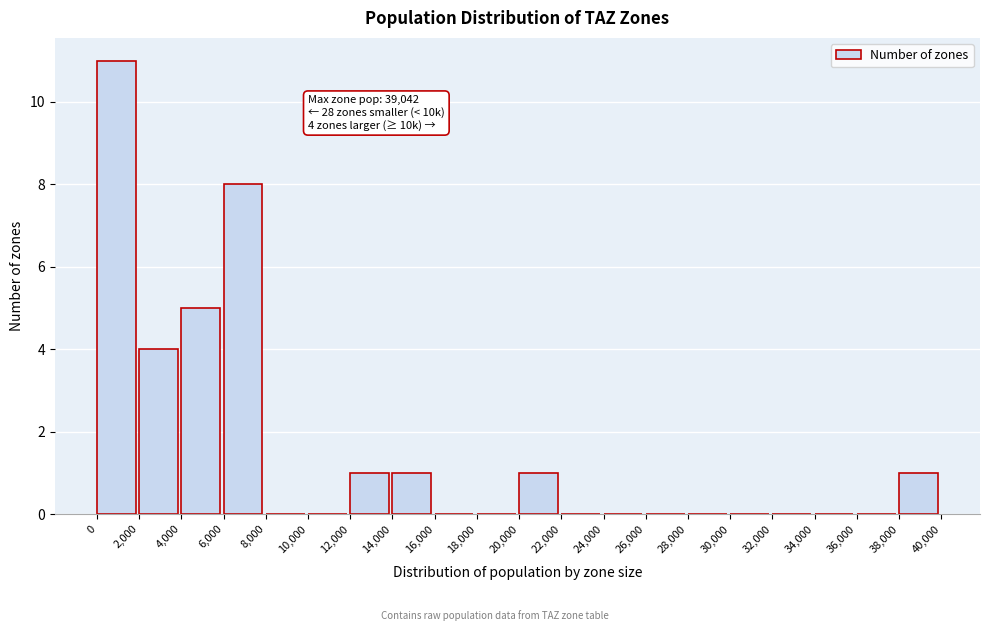

Over which range of the x-axis is the bar tallest?

0 to 2,000